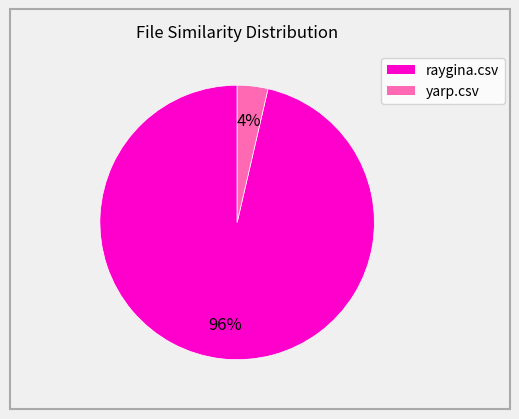

Rank the categories by value from lowest to highest.

yarp.csv, raygina.csv